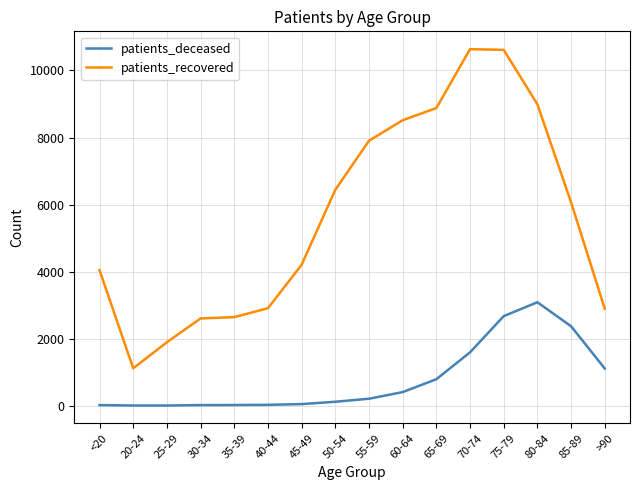

The value of patients_recovered at 80-84 is 2231. True or false?

False